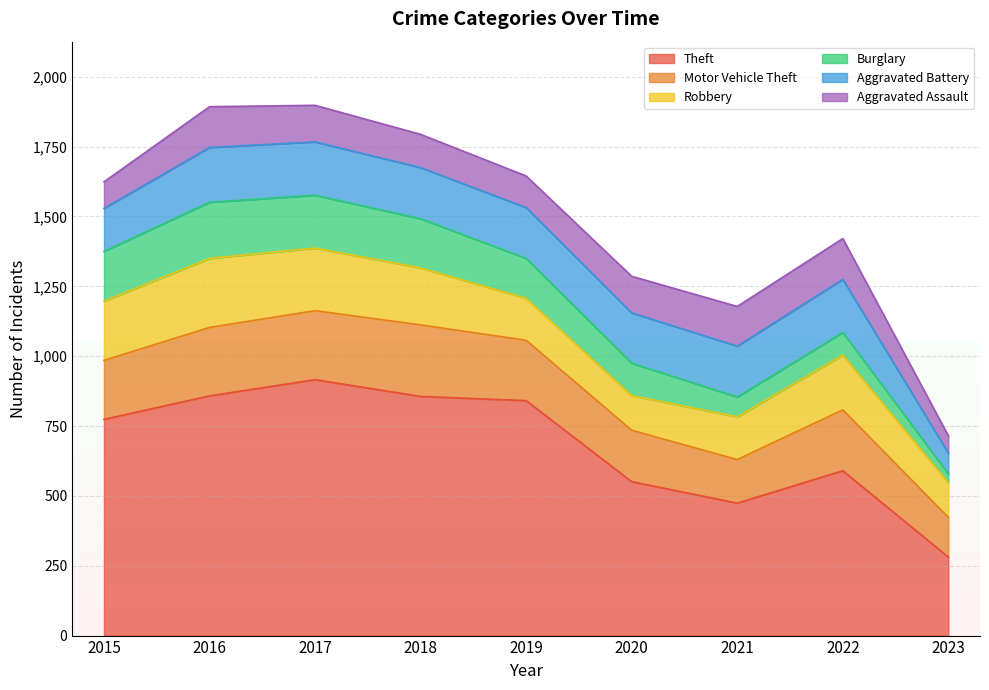

Is the value of Theft at 2023 greater than the value of Motor Vehicle Theft at 2015?

Yes